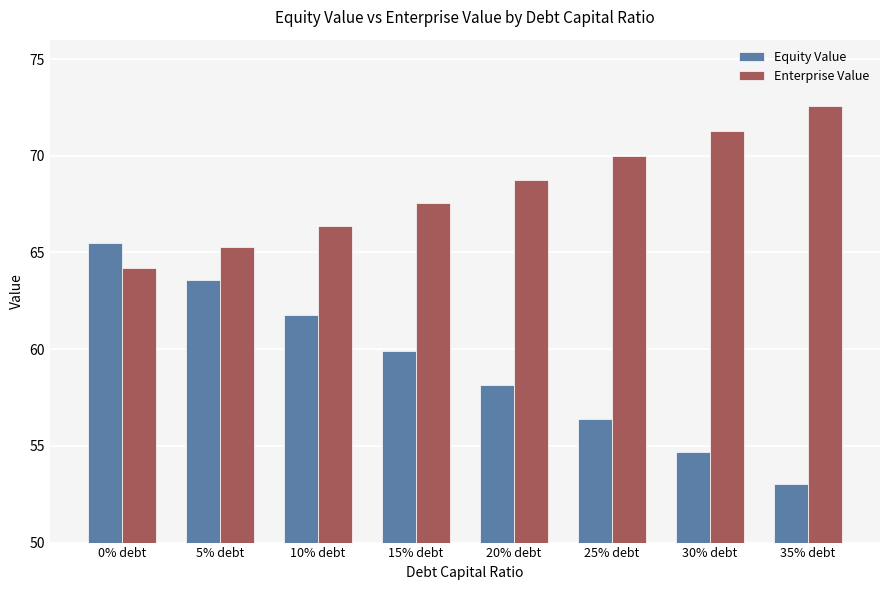

The Enterprise Value series shows 71.3 at 30% debt. True or false?

True